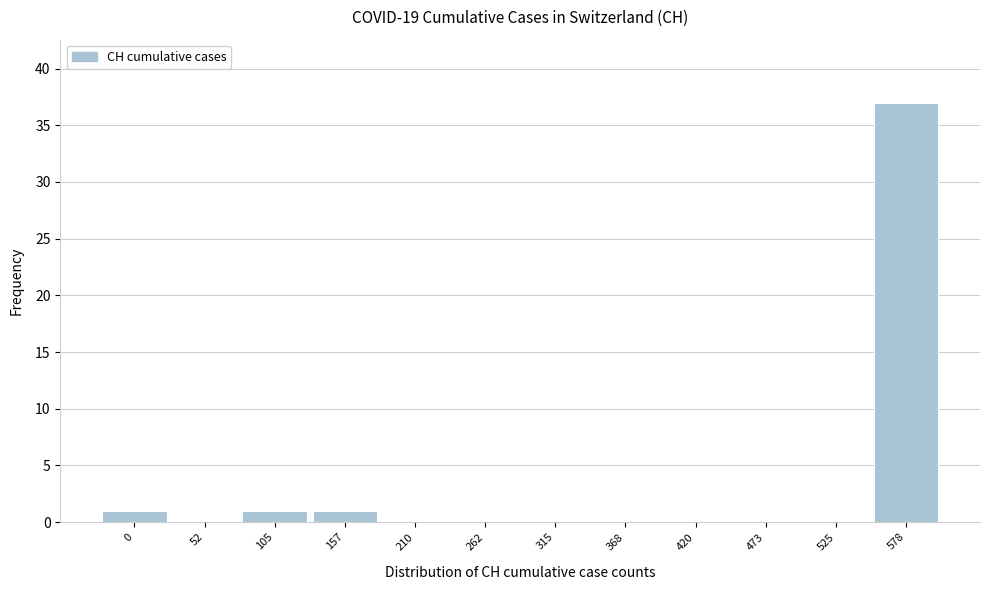

Reading right to left, list all the values displayed in this chart.

578=37	525=0	473=0	420=0	368=0	315=0	262=0	210=0	157=1	105=1	52=0	0=1